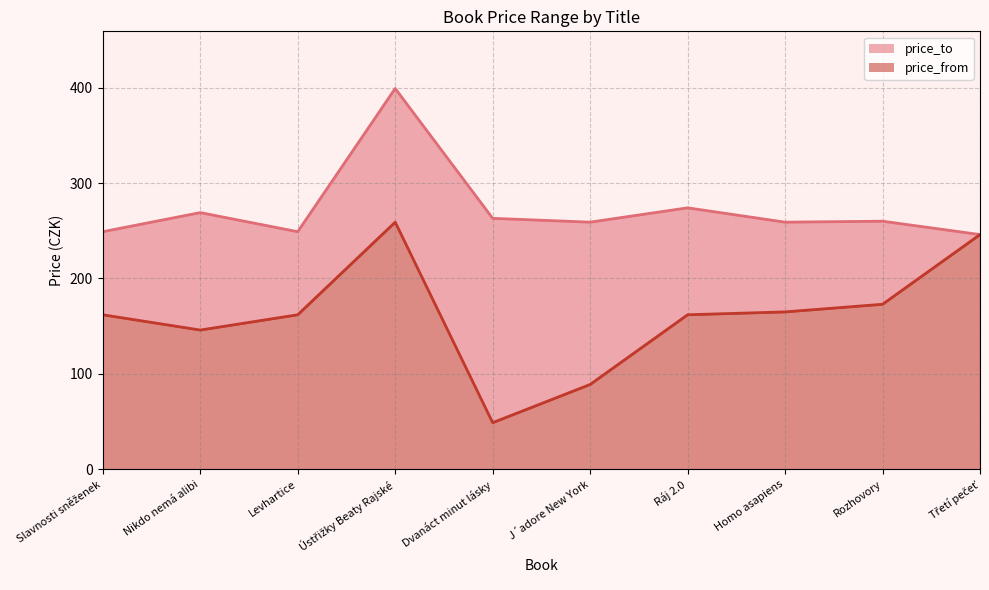

True or false: price_from and price_to intersect in this chart.

False